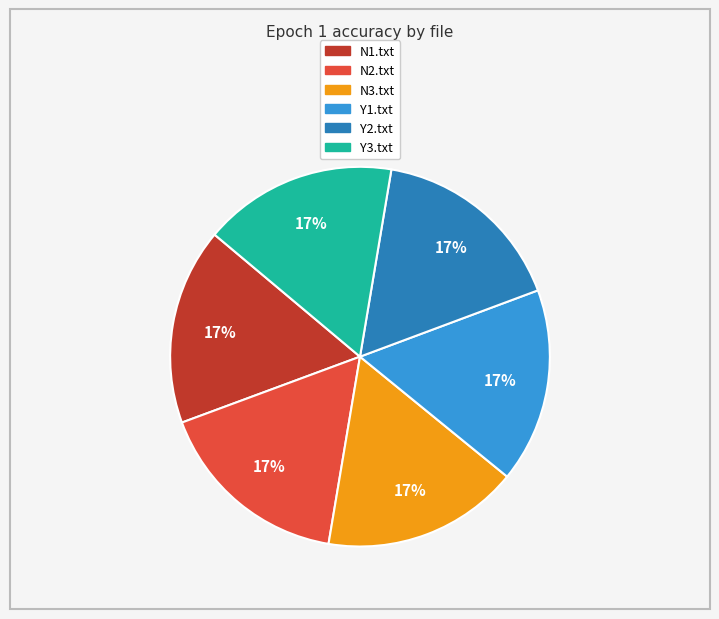

What percentage is the N2.txt slice, to the nearest percent?

17%